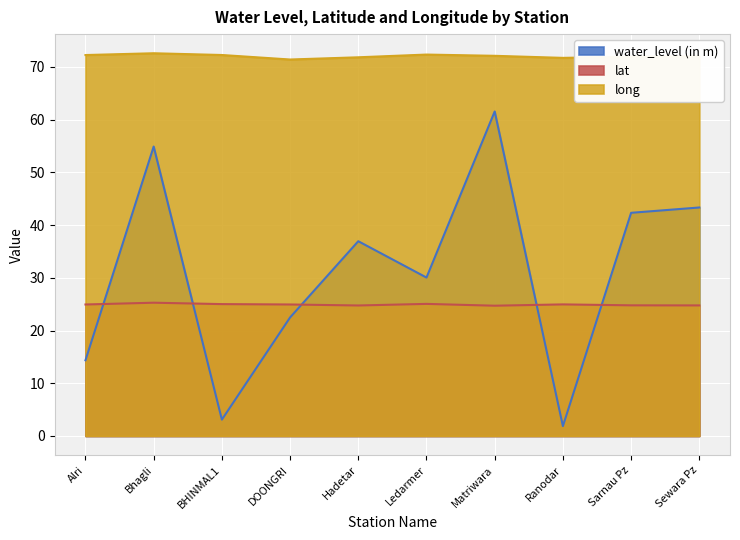

What are all the series names shown in the legend?

water_level (in m), lat, long